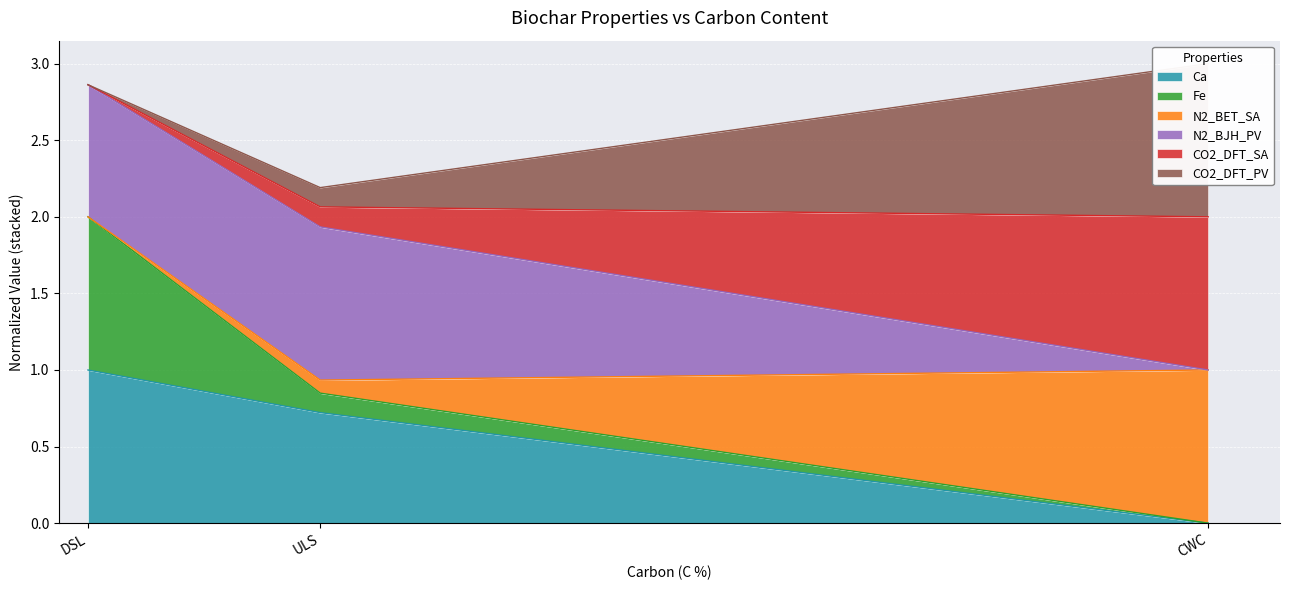

Which series has the widest spread of values?

Ca